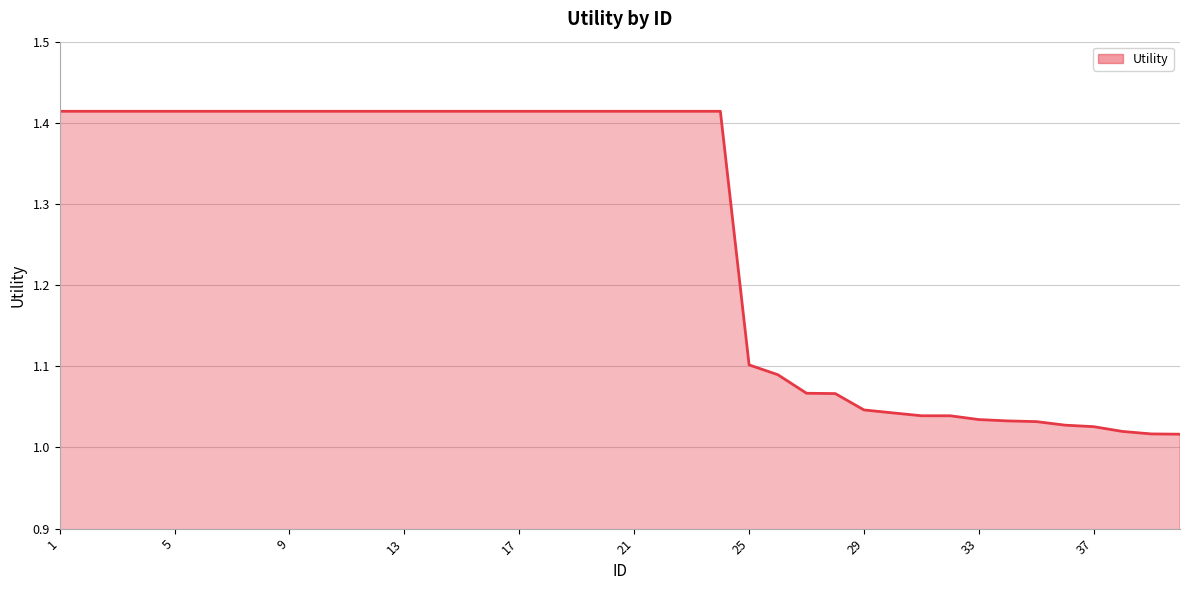

What is the difference between the maximum and minimum values?

0.4